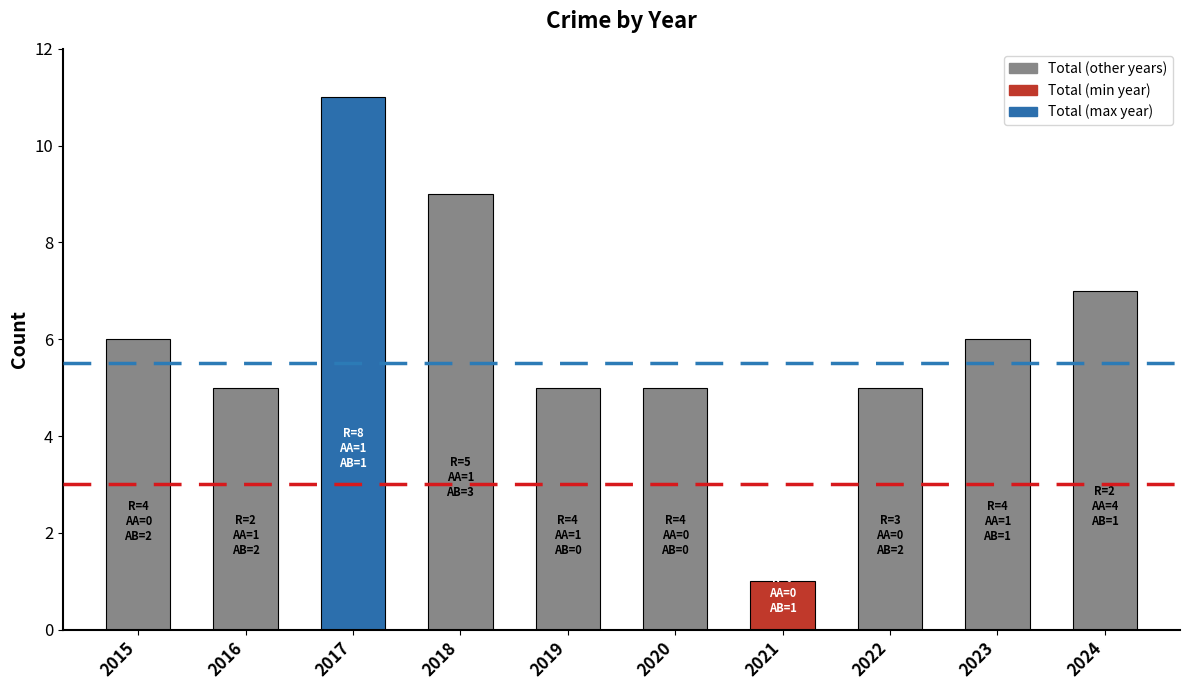

The chart shows a value of 6 at 2015. True or false?

True